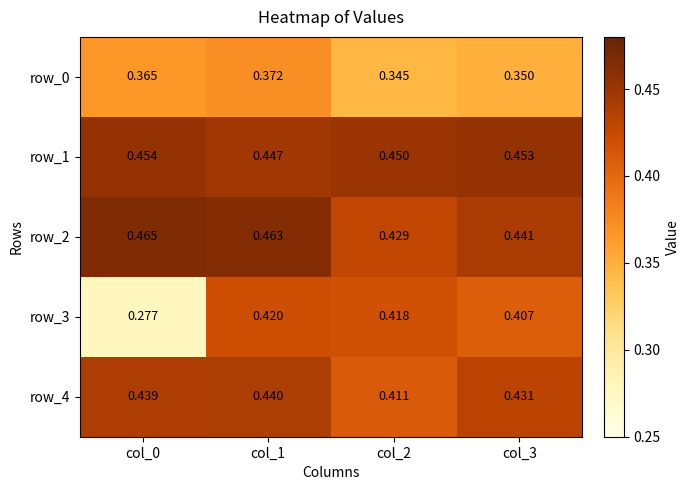

Count the row_3 values in the range 0 to 1.

4